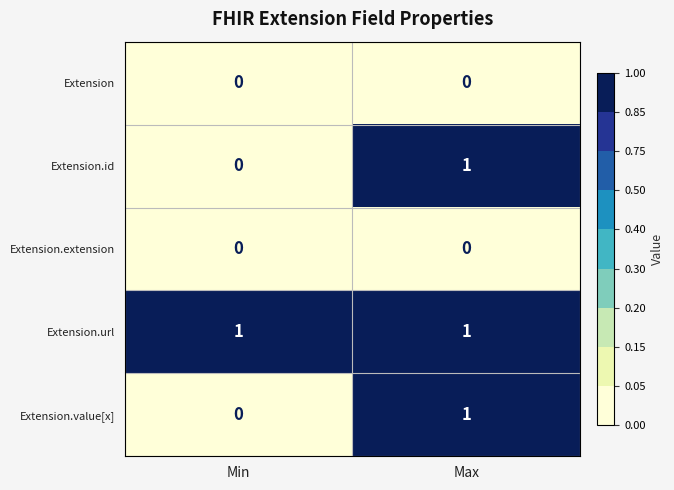

The Extension.value[x] series shows 0 at Min. True or false?

True